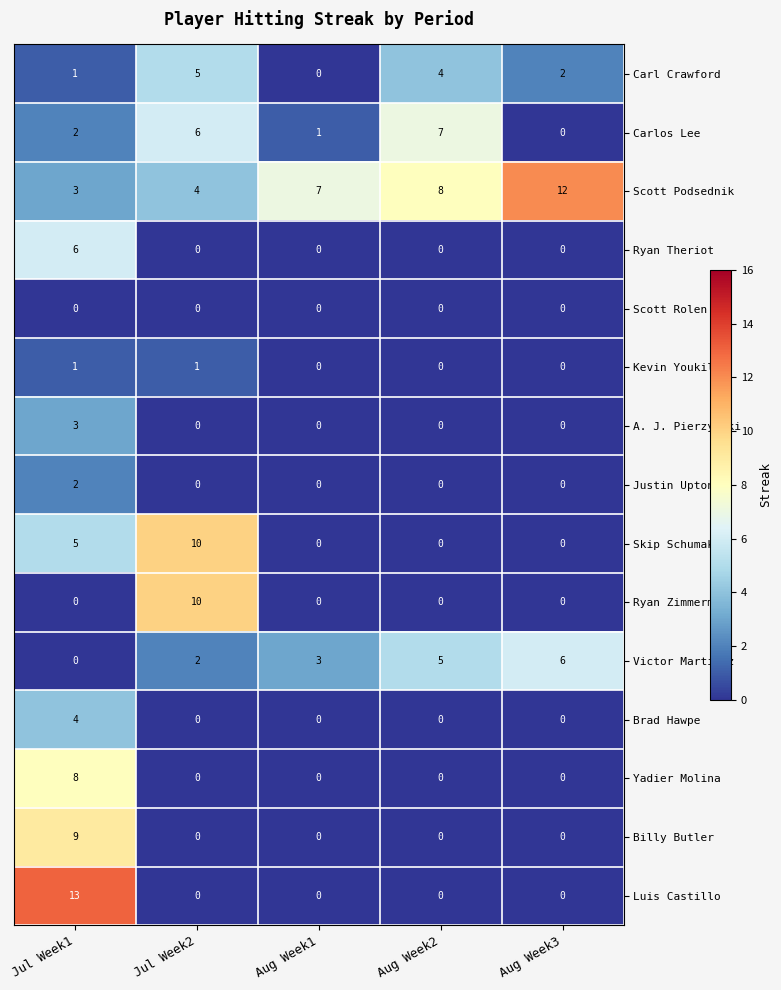

At how many categories does at least one series exceed 0?

5